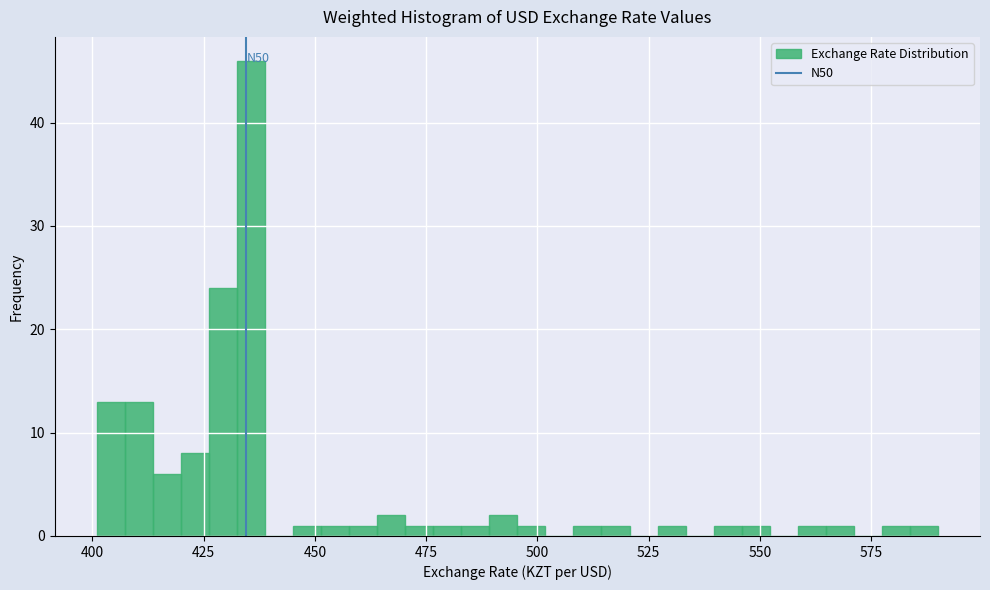

Around what value on the x-axis is the tallest bar? Give the approximate position of its centre, as read against the axis.

435